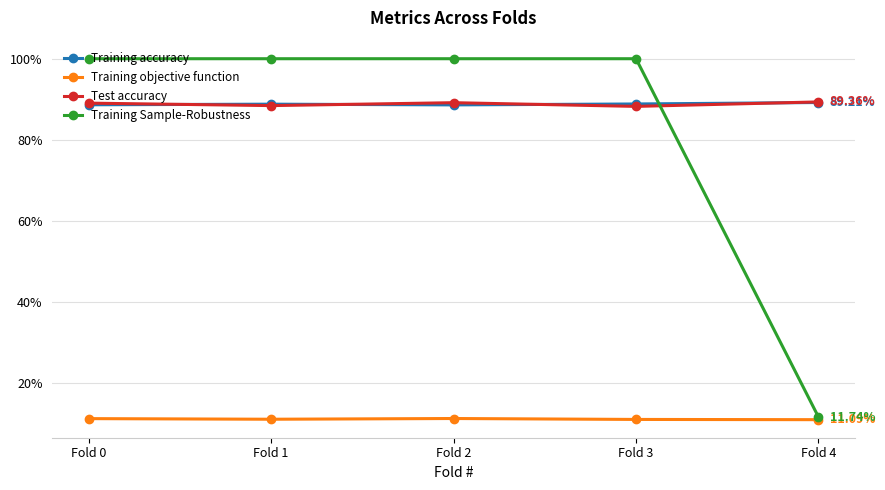

What are all the series names shown in the legend?

Training accuracy, Training objective function, Test accuracy, Training Sample-Robustness